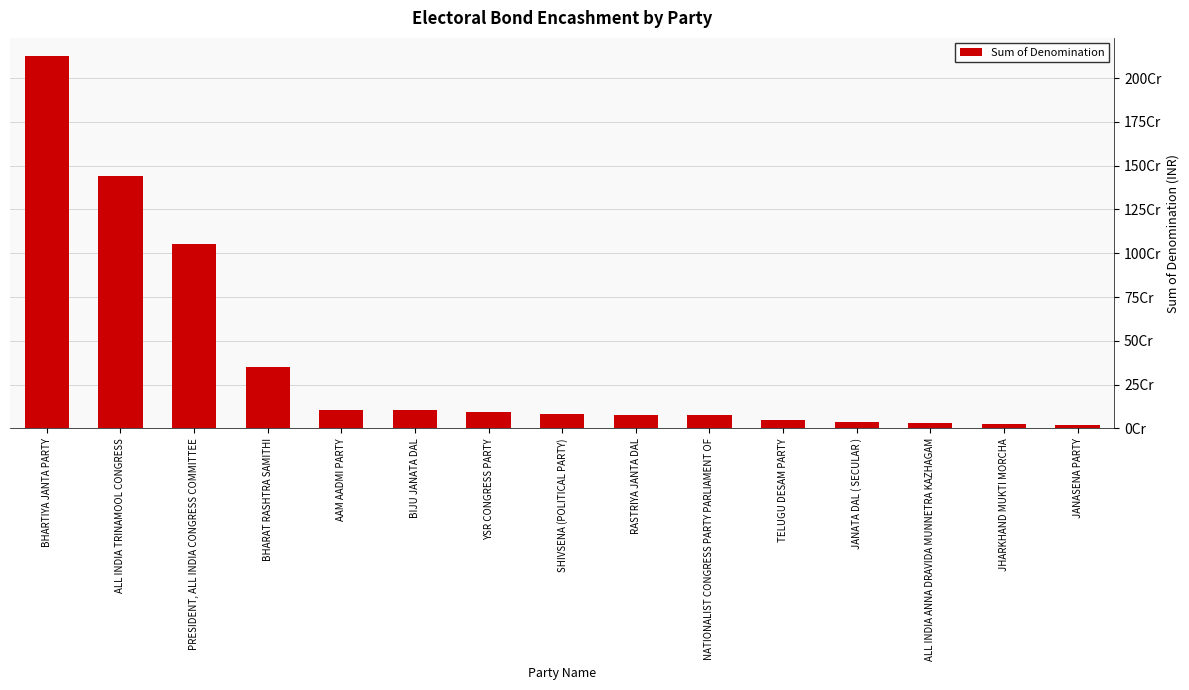

What is the label of the 13th bar from the left?

ALL INDIA ANNA DRAVIDA MUNNETRA KAZHAGAM